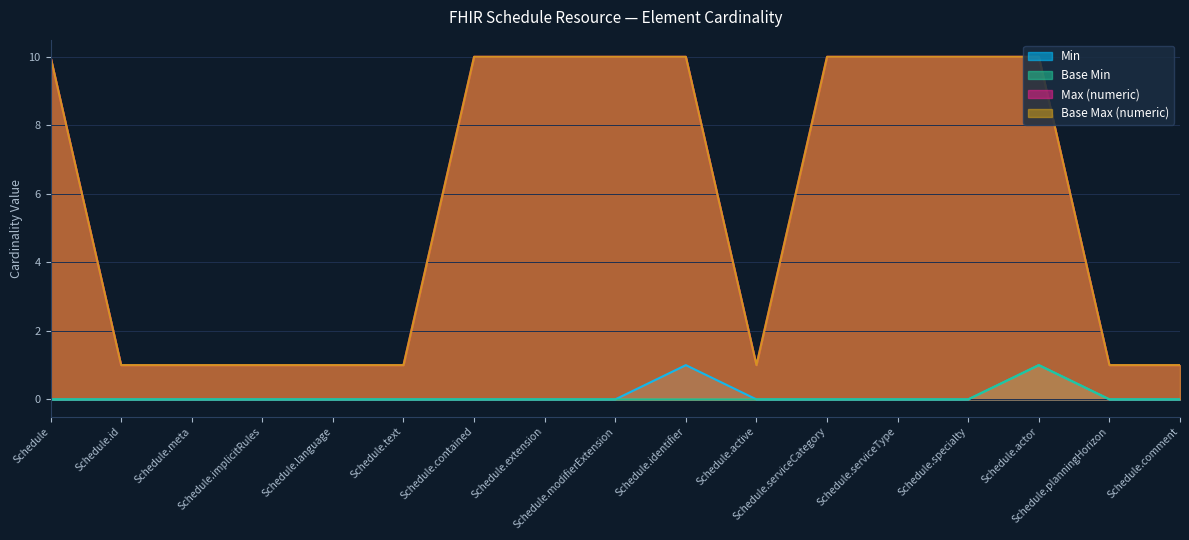

Between Schedule.contained and Schedule.serviceType, which series saw the biggest shift?

Min